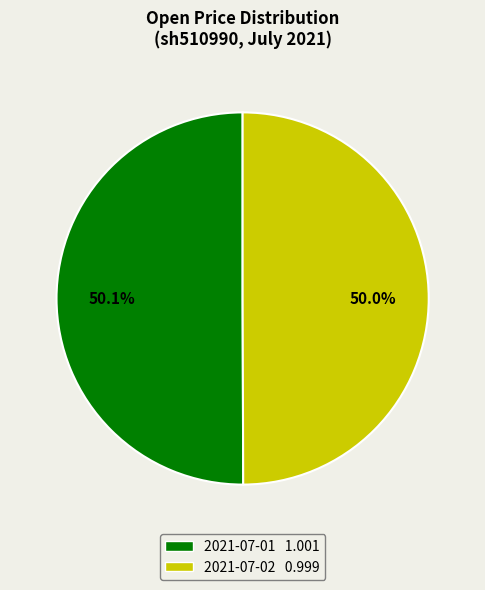

Is the sum of 2021-07-01 1.001 and 2021-07-02 0.999 greater than half?

Yes